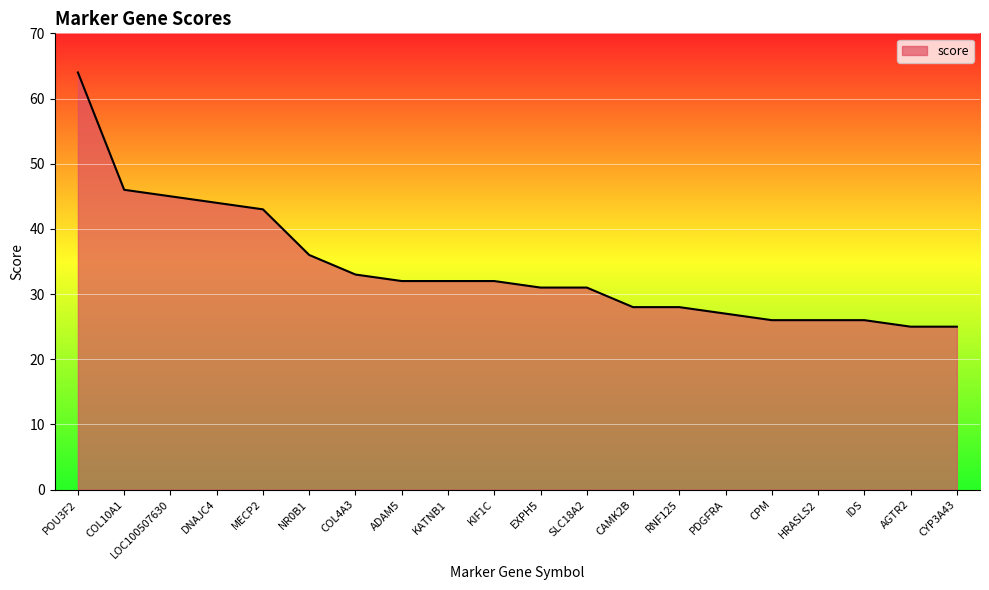

Between HRASLS2 and AGTR2, which is larger?

HRASLS2